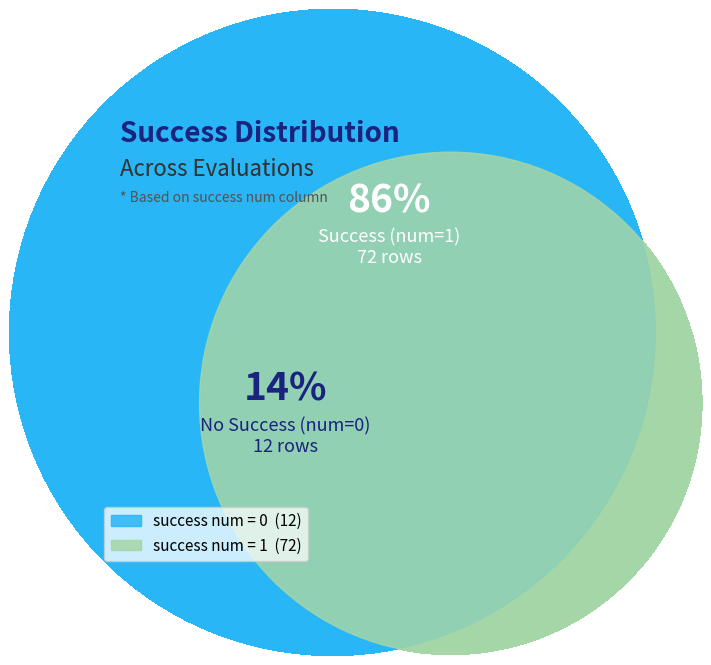

Combined, do success num = 0 and success num = 1 account for over 50%?

Yes